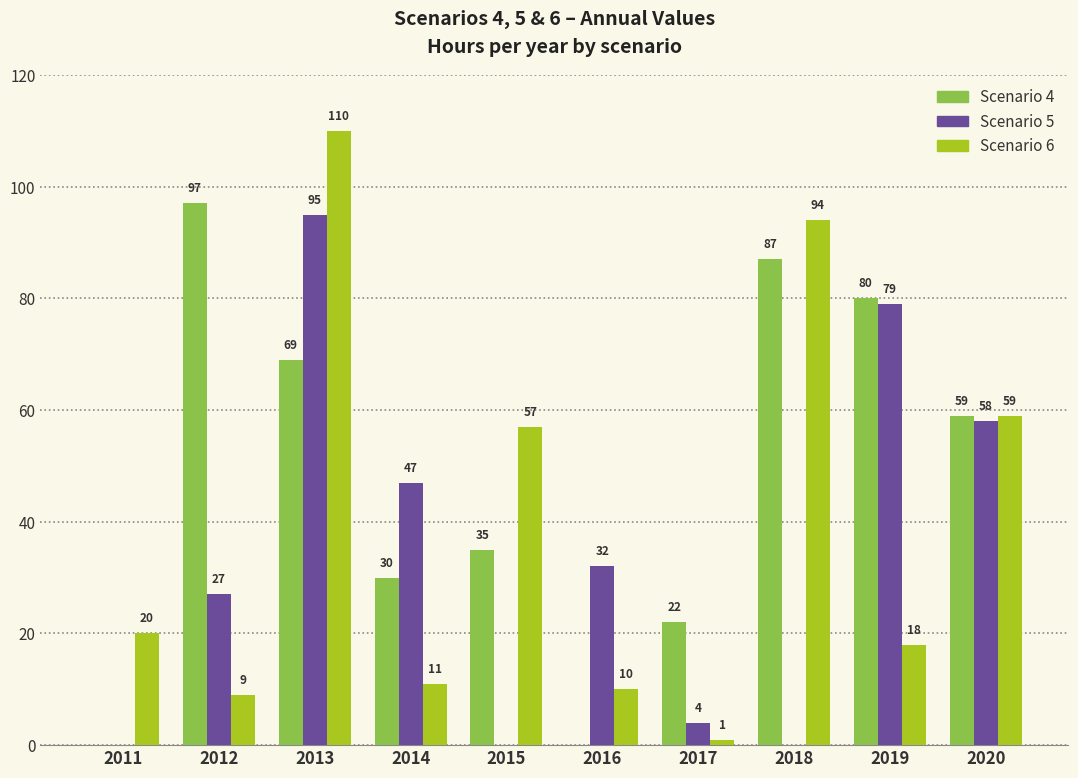

What is the maximum value shown in the chart?

110